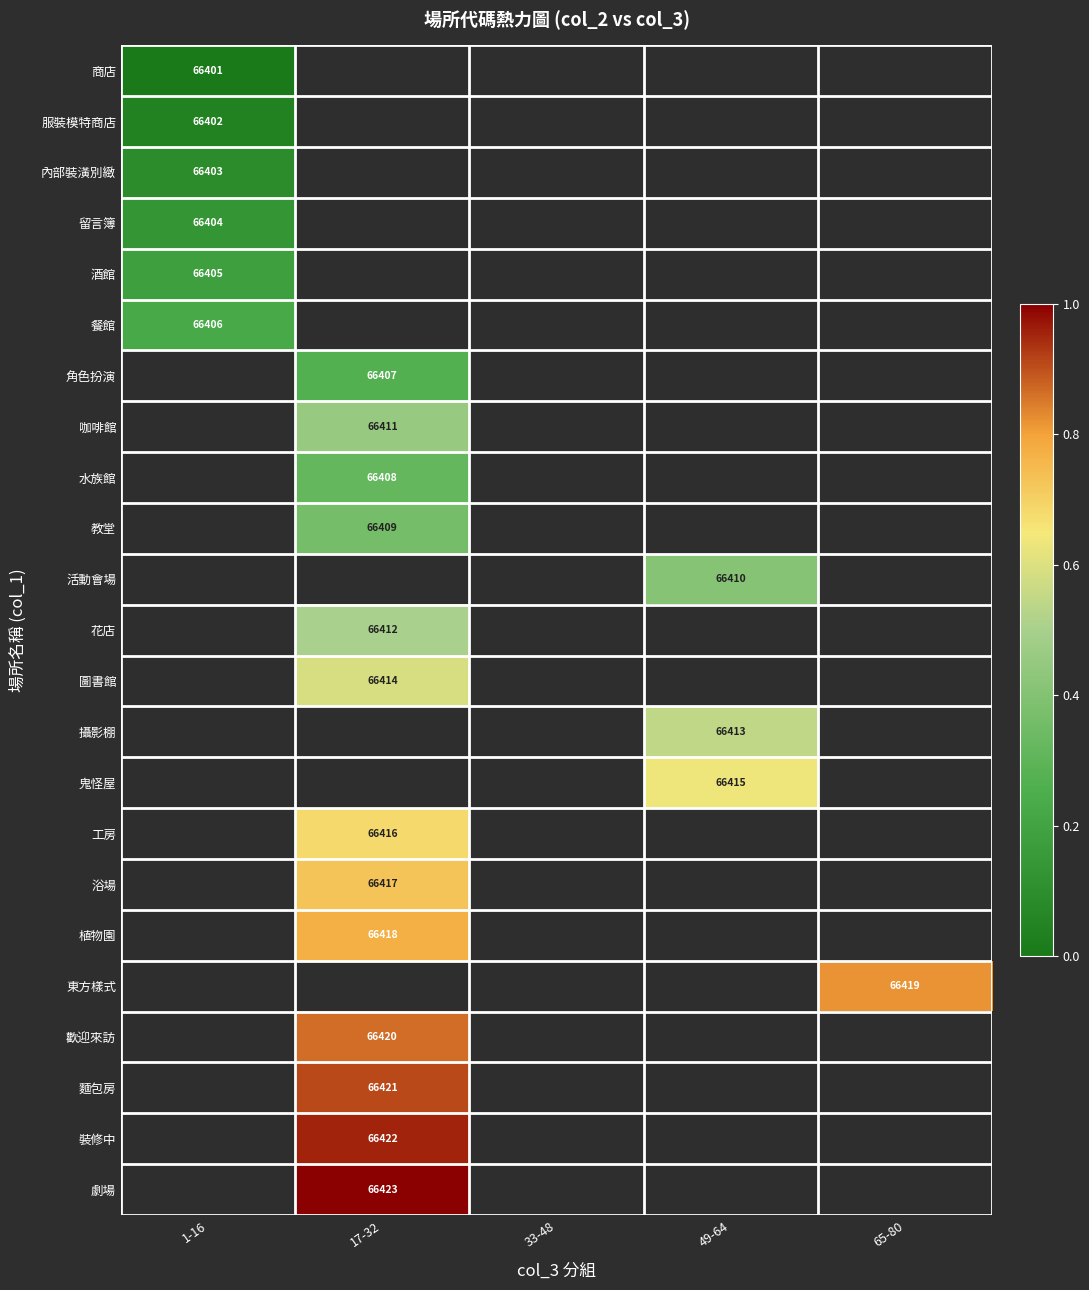

How many categories are shown in the chart?

5